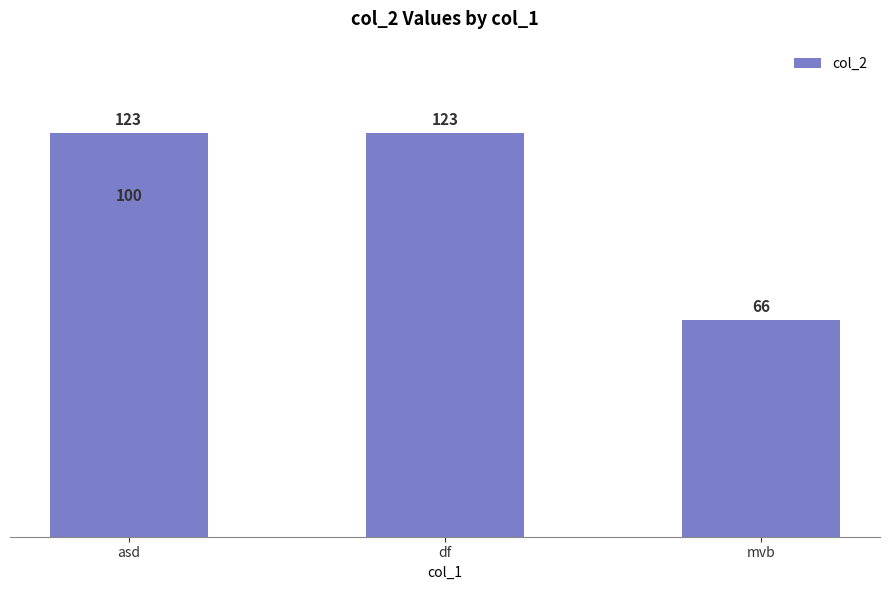

Count the number of data series in this chart.

1